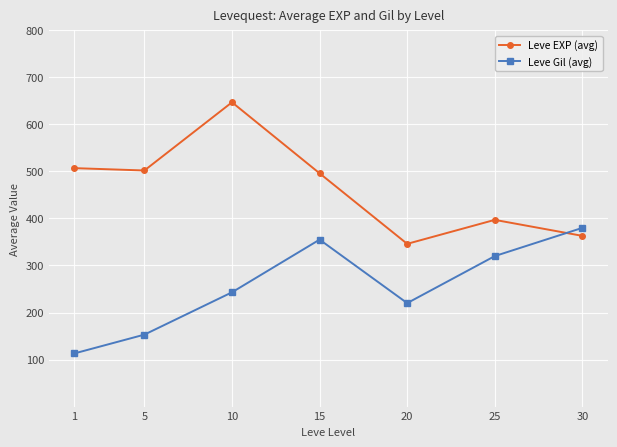

At which category does Leve EXP (avg) reach its first local peak?

10